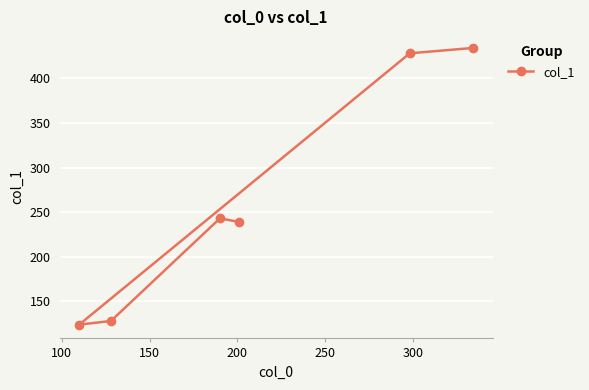

What is the difference between the second highest and minimum values?

304